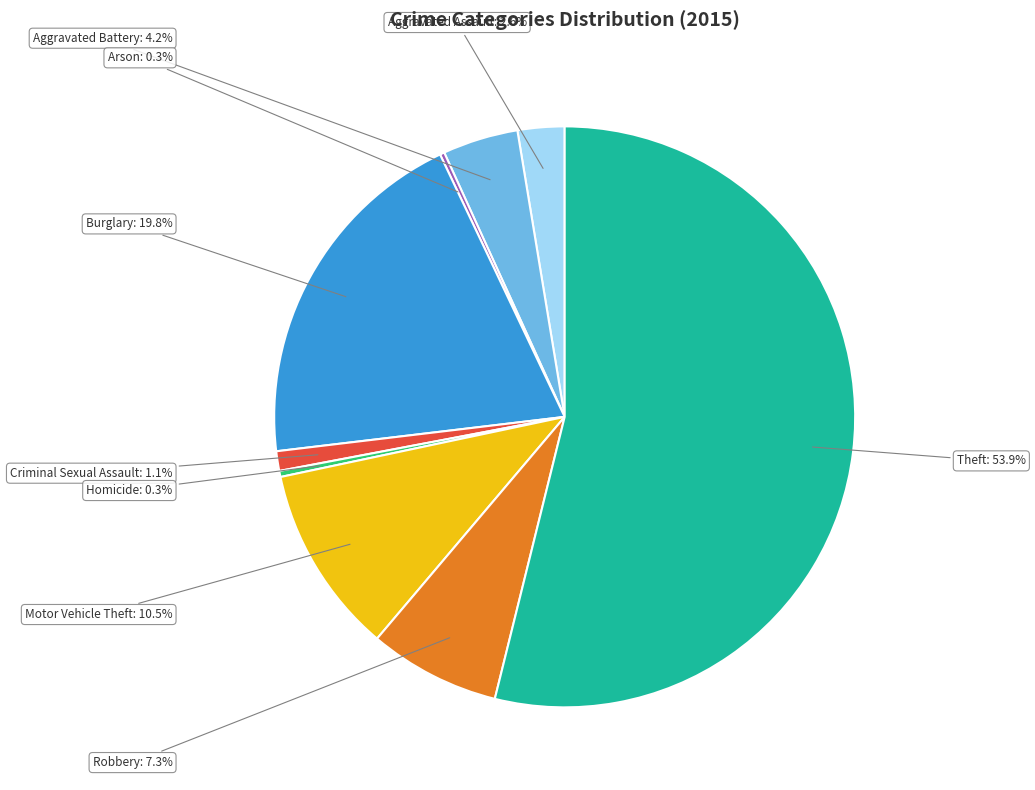

Is there any slice that represents more than half of the pie?

Yes